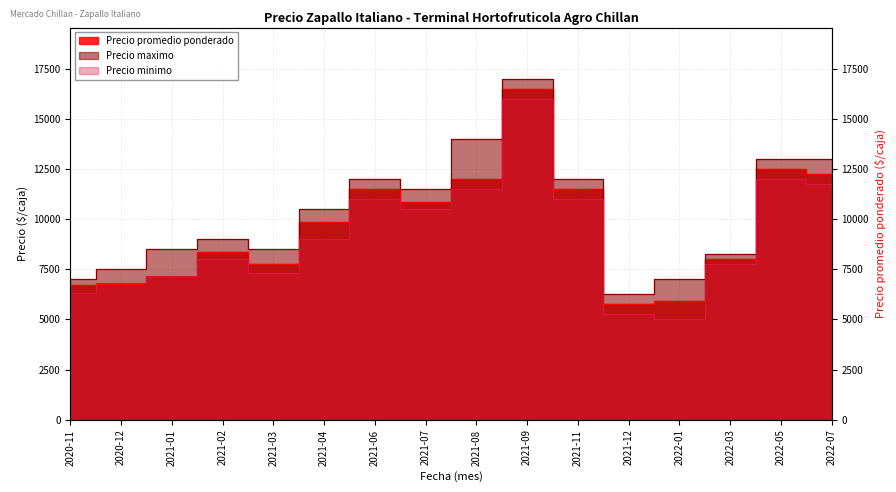

At which label does Precio maximo first exceed 10500?

2021-06